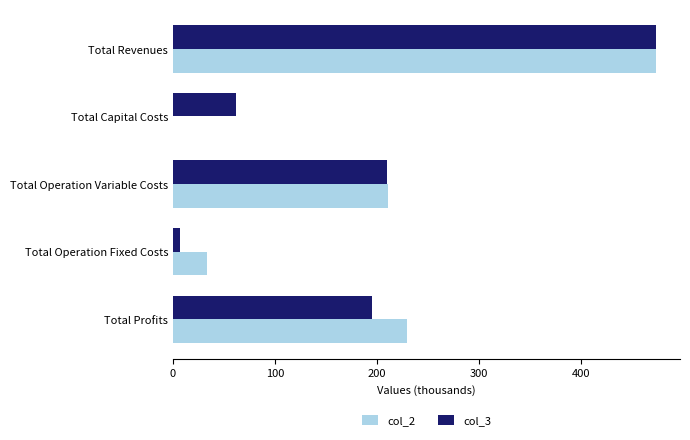

What is the highest value of the col_2 series?

472.9